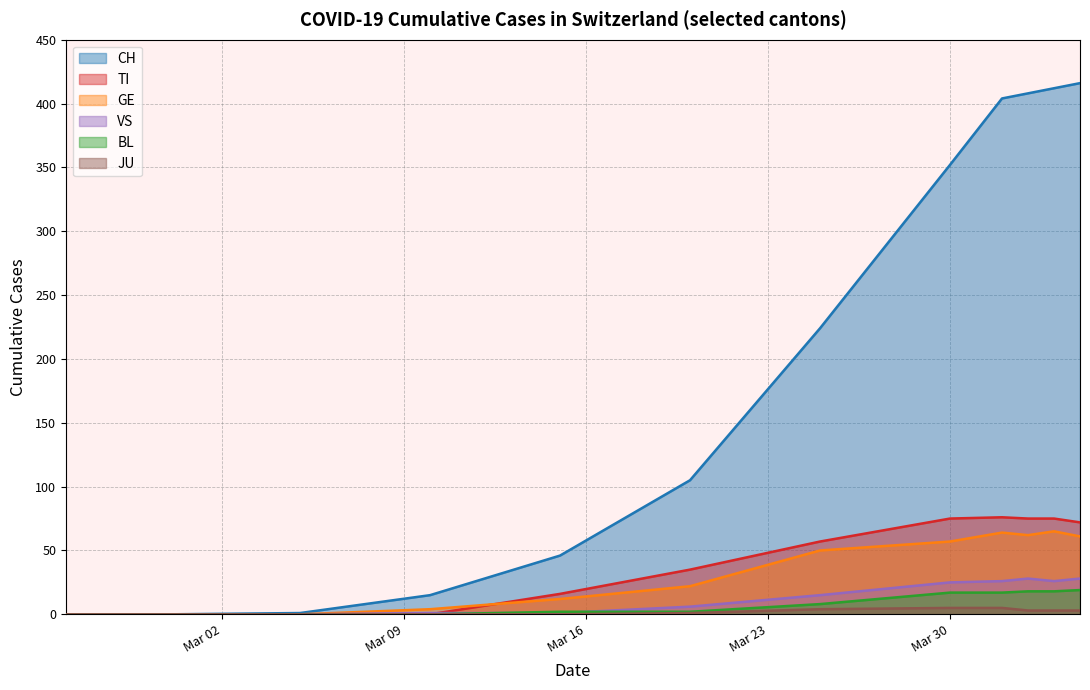

Is the value of JU at 2020-05-25 greater than the value of CH at 2020-04-30?

No